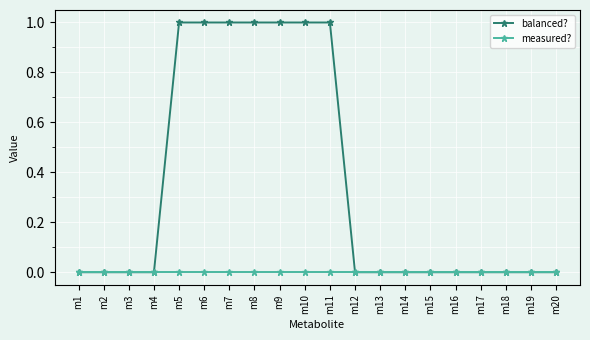

Read the balanced? value at m7.

1